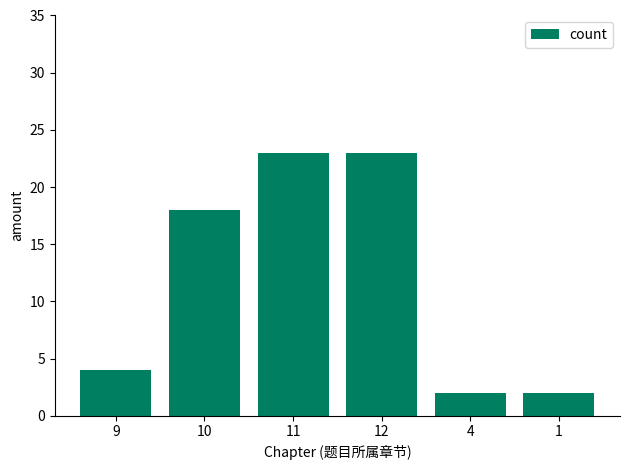

How many data points does each series have?

6